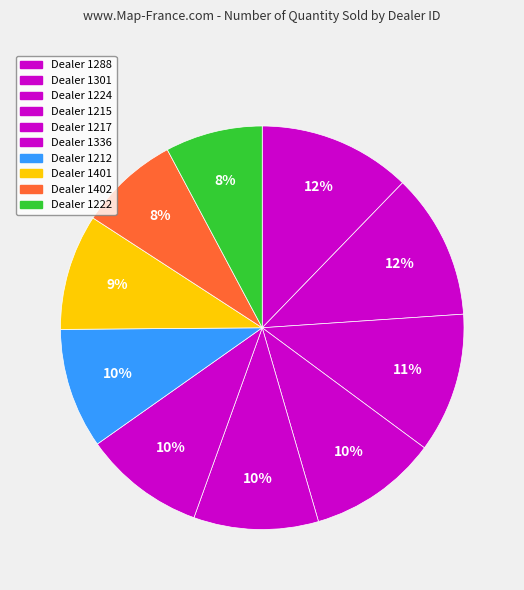

How many slices are in this pie chart?

10